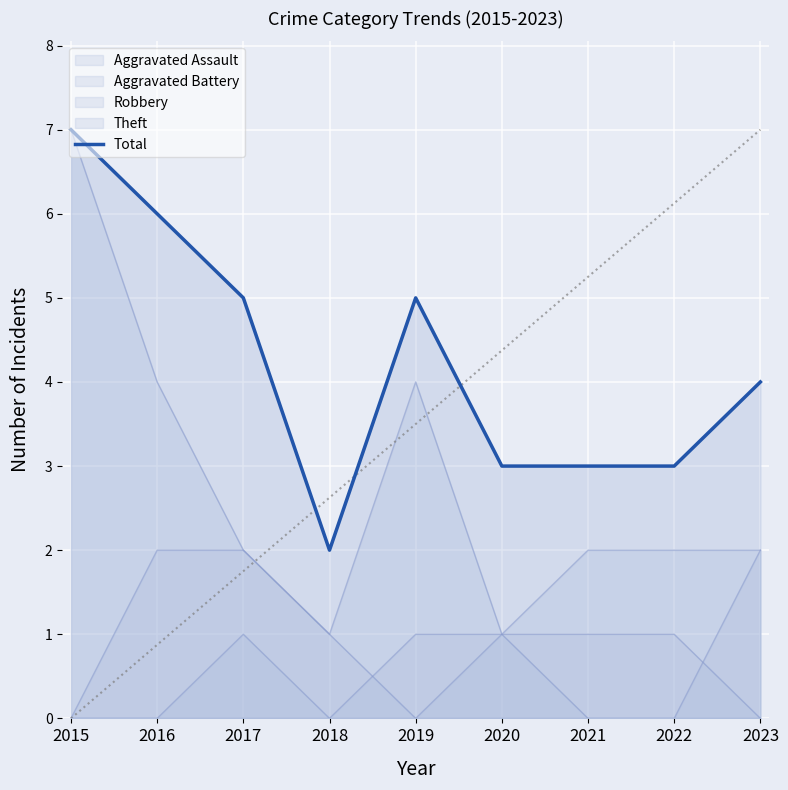

Rank the categories by value from lowest to highest.

2018, 2020, 2021, 2022, 2023, 2017, 2019, 2016, 2015